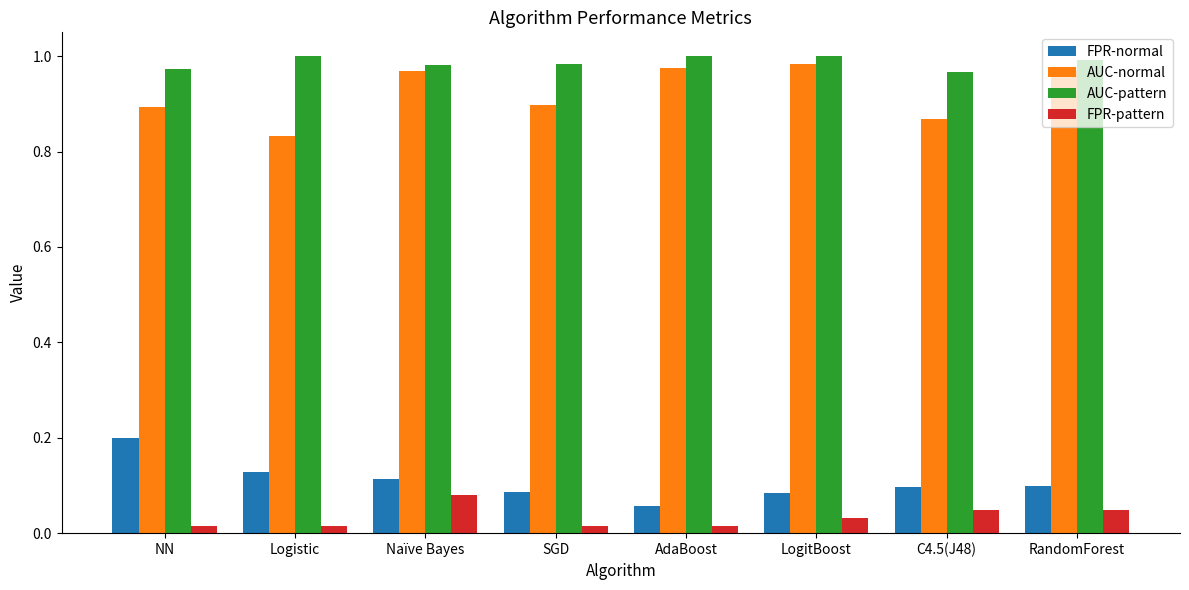

At which label is AUC-normal closest to 0?

Logistic